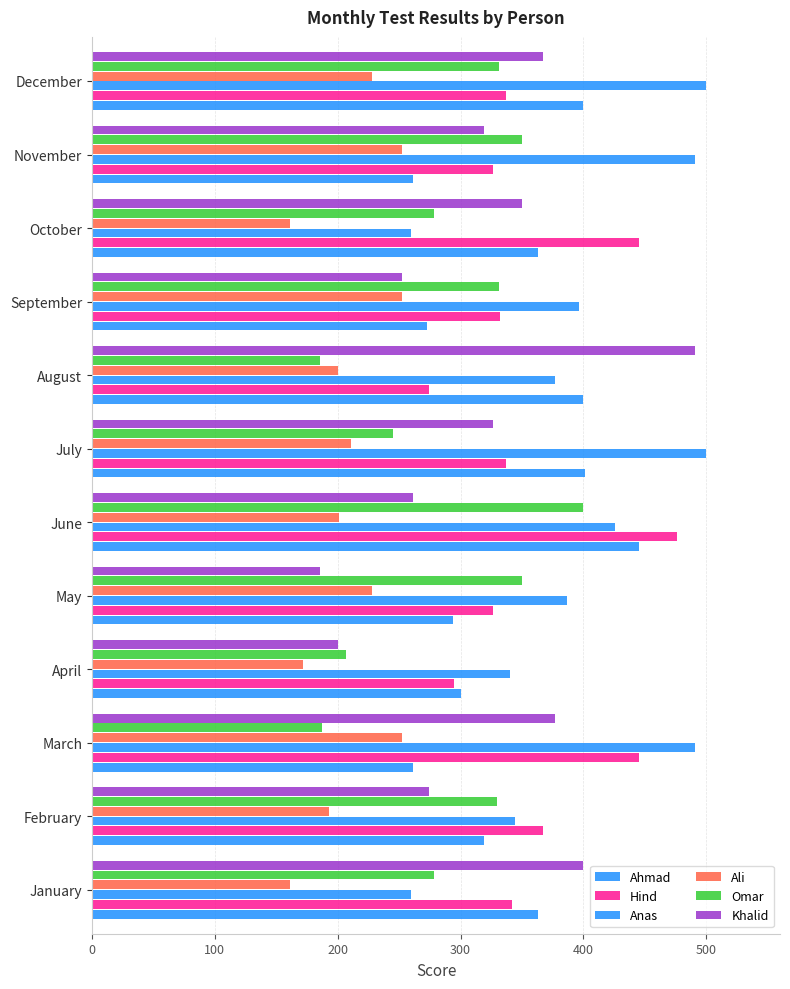

Count the number of data series in this chart.

6